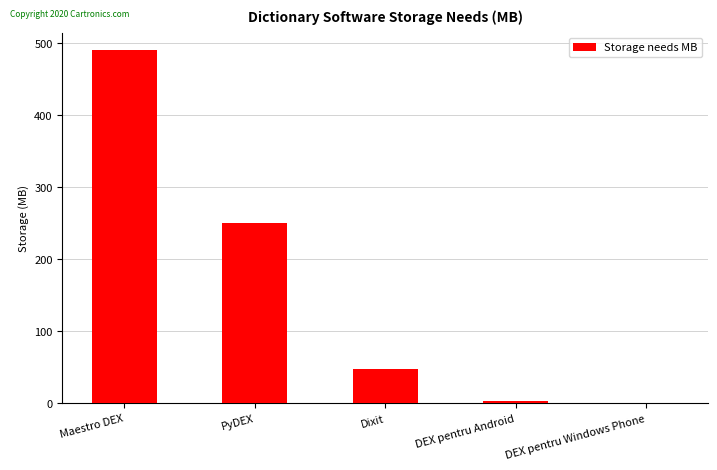

What is the difference between the values at Dixit and DEX pentru Windows Phone?

47